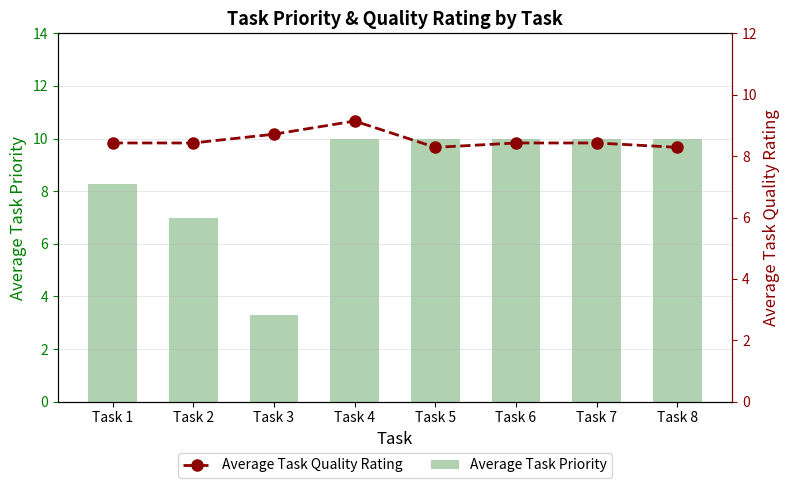

Which has a higher value, Task 2 or Task 7?

Task 7